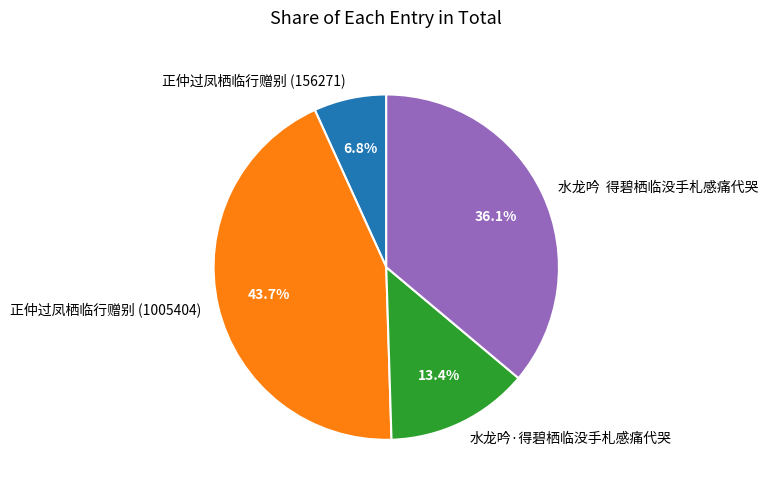

Does 水龙吟·得碧栖临没手札感痛代哭 account for over 50% of the chart?

No